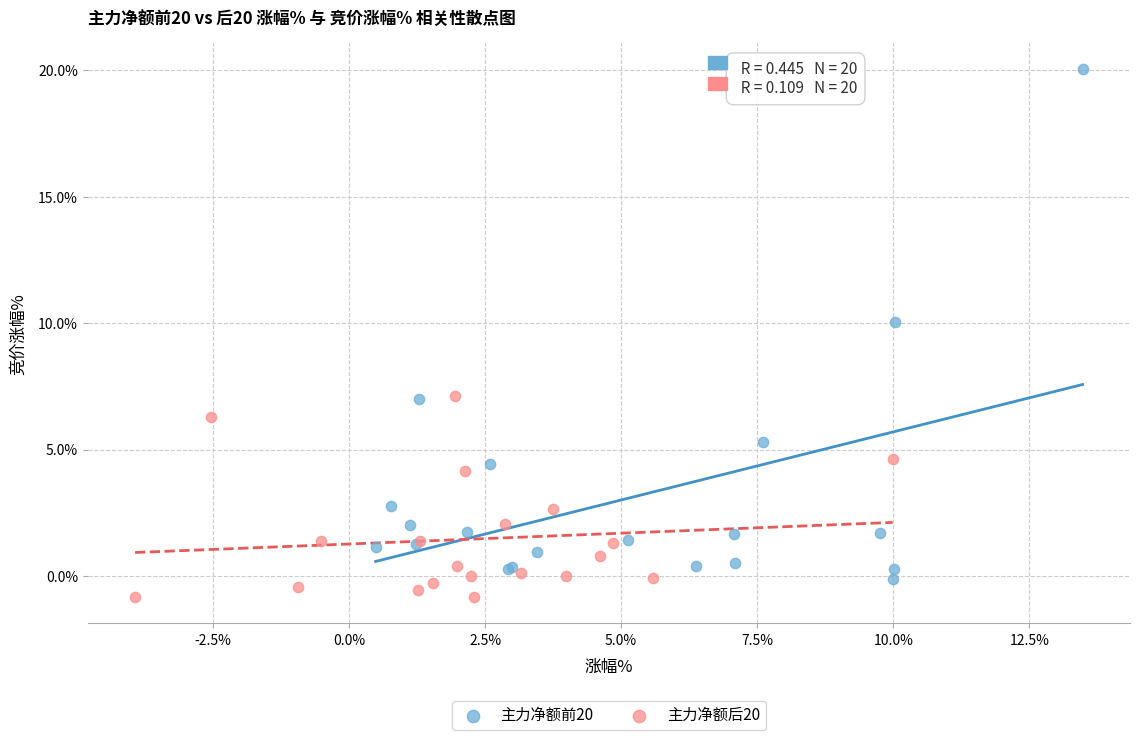

Which series reaches the maximum Y coordinate?

主力净额前20